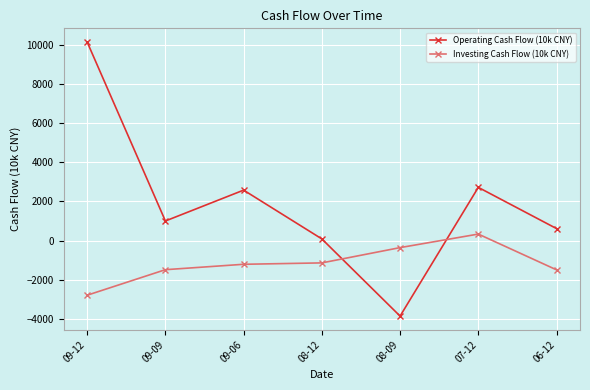

What is the spread (max minus min) of values at 09-06?

3790